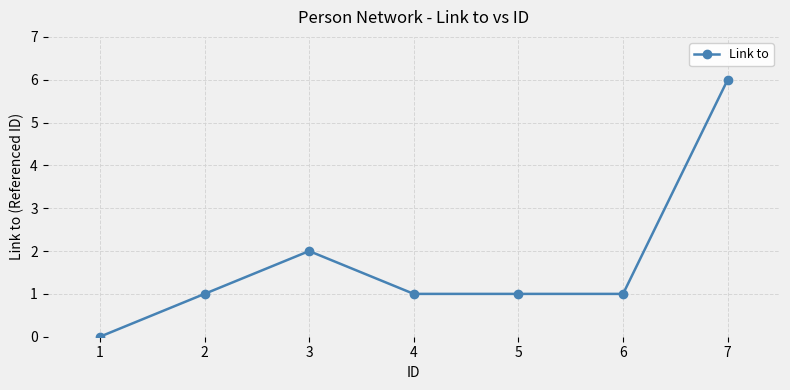

True or false: the data shows 0 at 1.

True